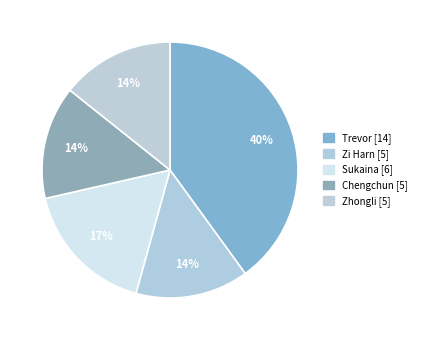

The Sukaina slice represents 17% of the pie. True or false?

True